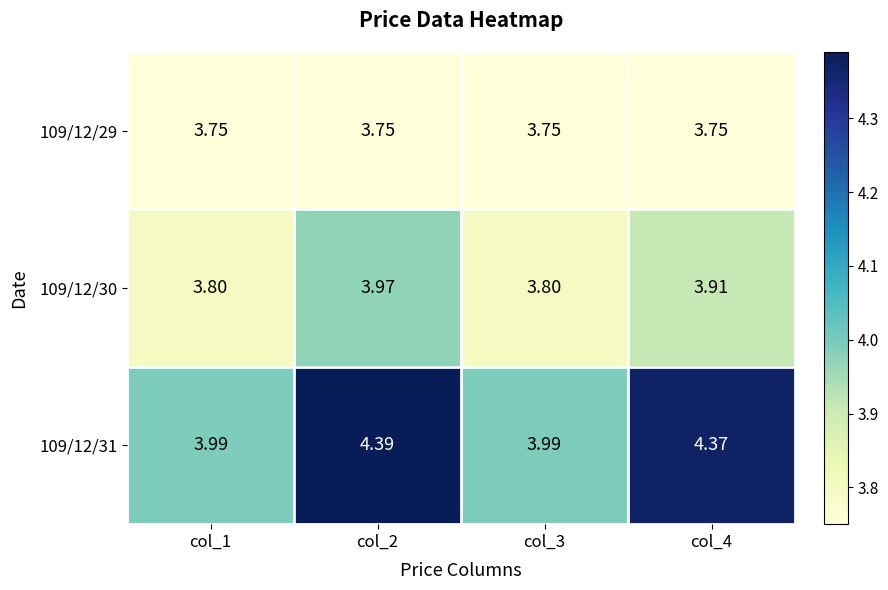

Reading left to right, what are all the values shown in this chart?

109/12/29: col_1=3.8	col_2=3.8	col_3=3.8	col_4=3.8
109/12/30: col_1=3.8	col_2=4.0	col_3=3.8	col_4=3.9
109/12/31: col_1=4.0	col_2=4.4	col_3=4.0	col_4=4.4